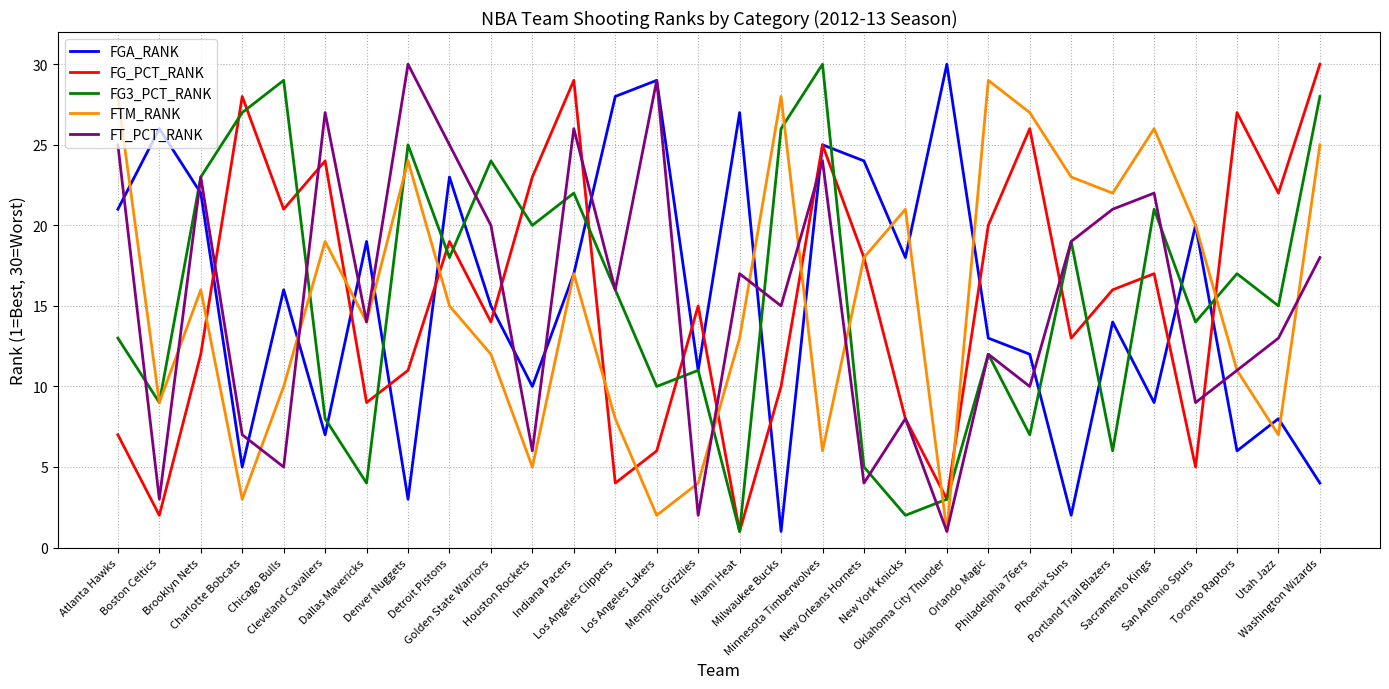

At which label does FG_PCT_RANK reach its minimum?

Miami Heat